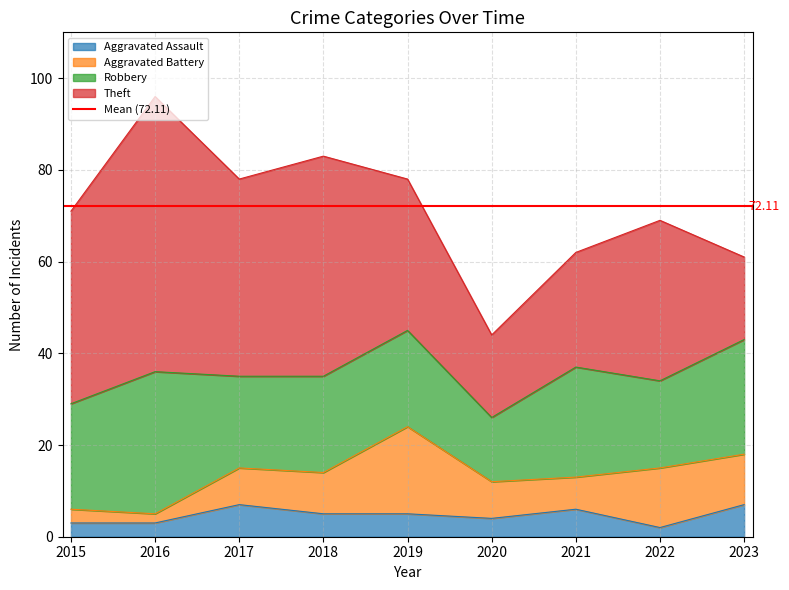

What is the lowest value of the Robbery series?

14